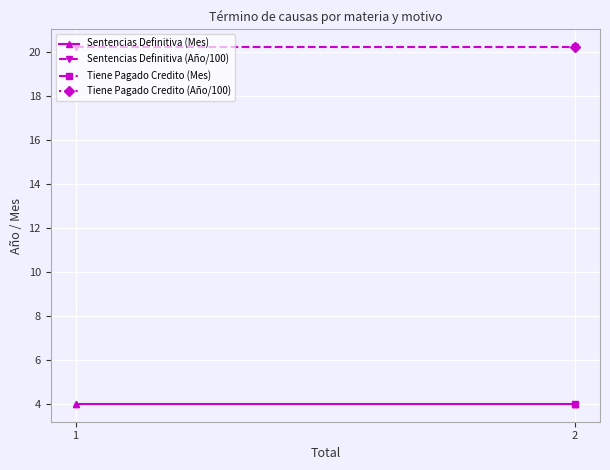

True or false: Sentencias Definitiva (Mes) and Sentencias Definitiva (Año/100) intersect in this chart.

False